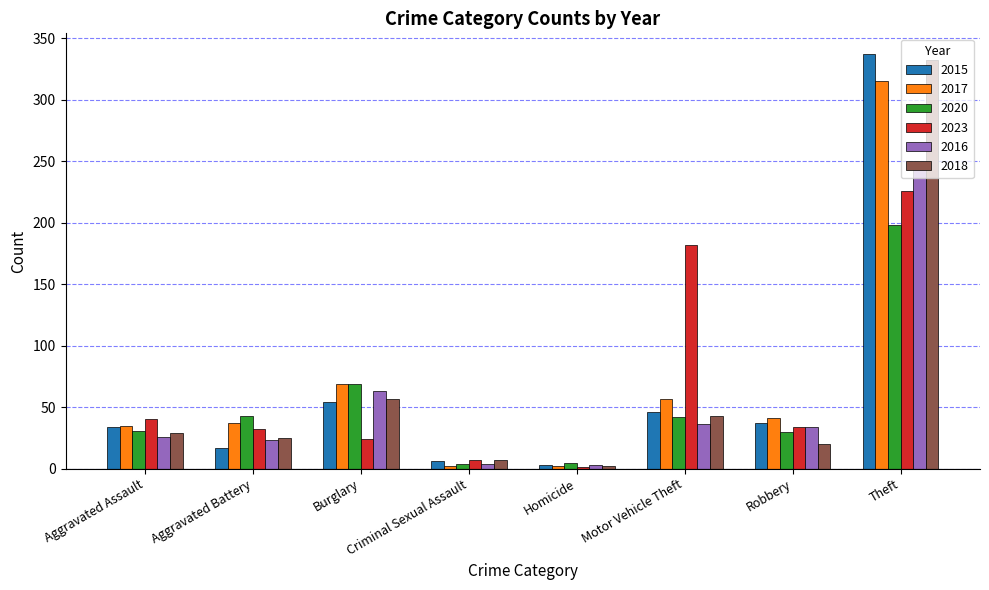

Where is 2018 nearest to the value 167?

Burglary